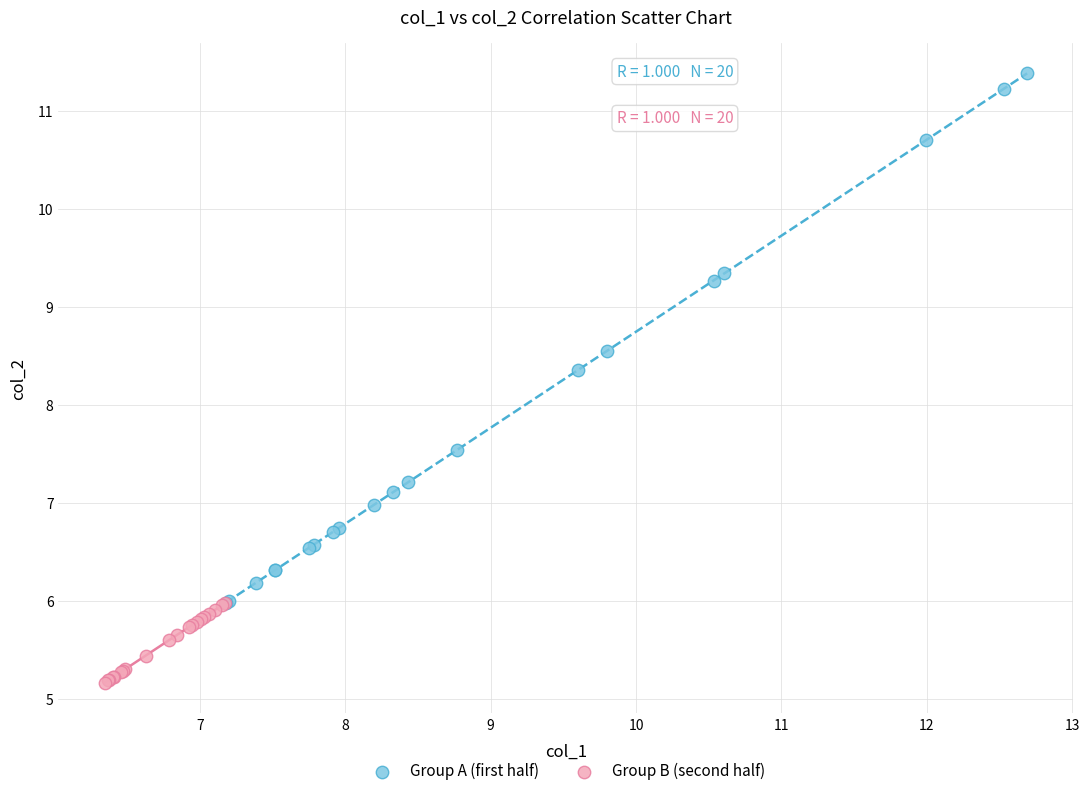

Which series contains the highest Y value?

Group A (first half)